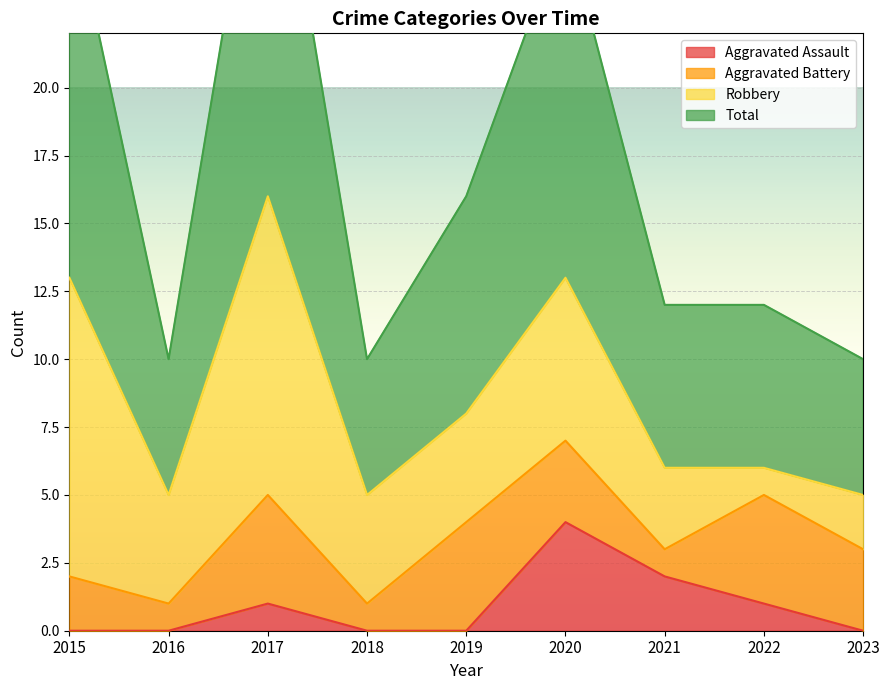

The Aggravated Assault series shows 0 at 2018. True or false?

True